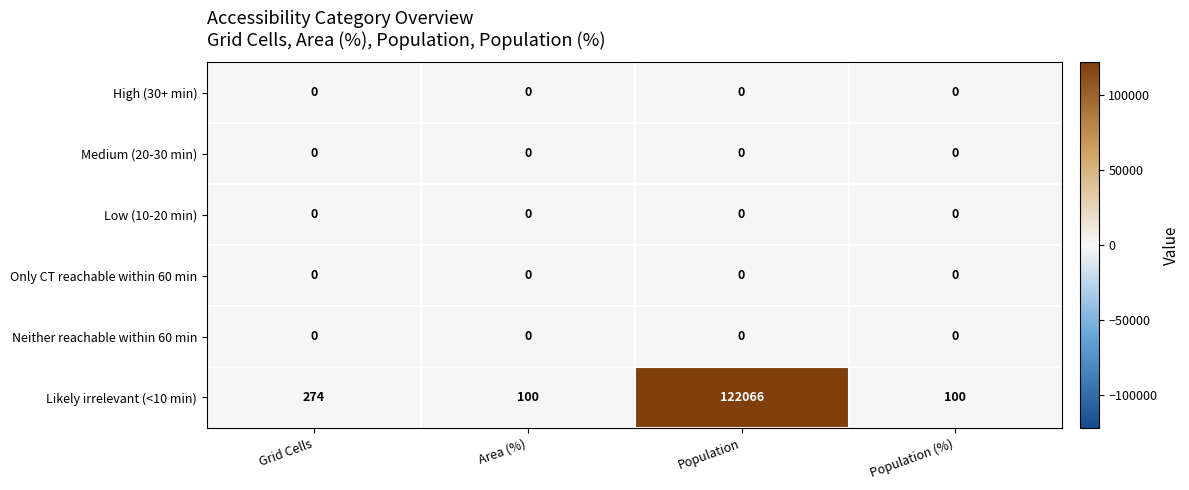

Between Grid Cells and Population (%), which series saw the biggest shift?

Likely irrelevant (<10 min)